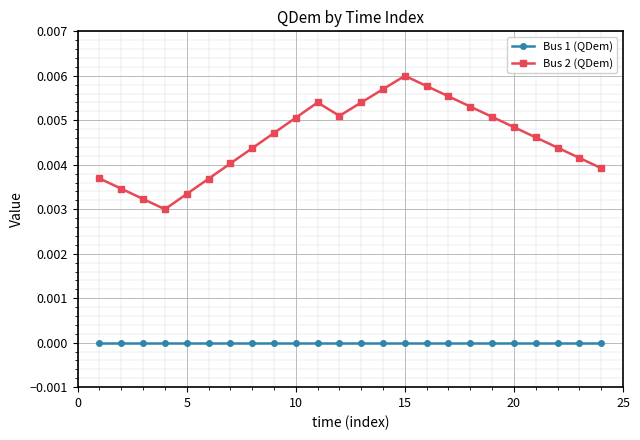

Does the chart have visible grid lines?

Yes